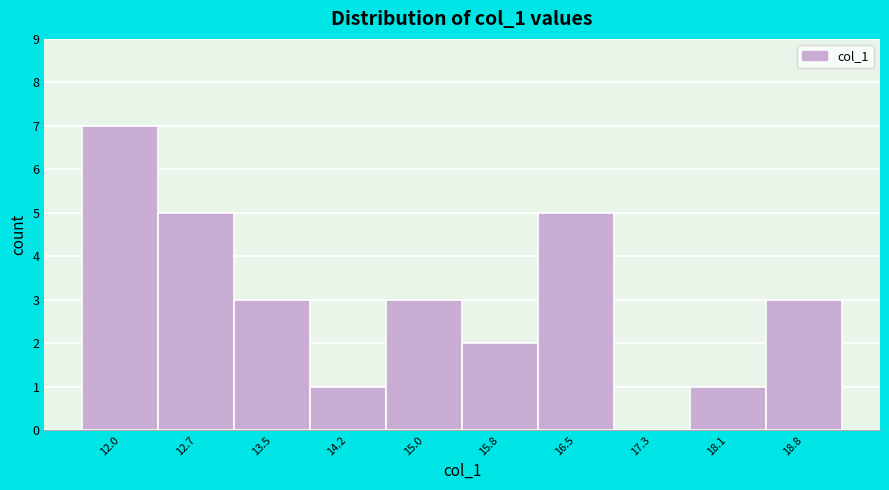

Reading left to right, what are all the values shown in this chart?

12.0=7	12.7=5	13.5=3	14.2=1	15.0=3	15.8=2	16.5=5	17.3=0	18.1=1	18.8=3